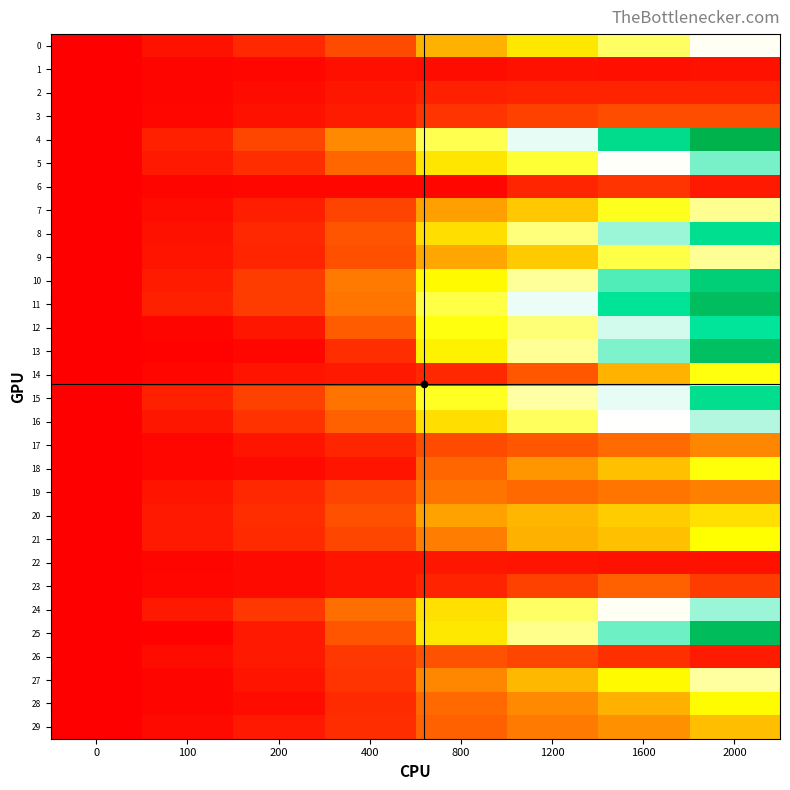

At which category is the sum across all series the highest?

2000